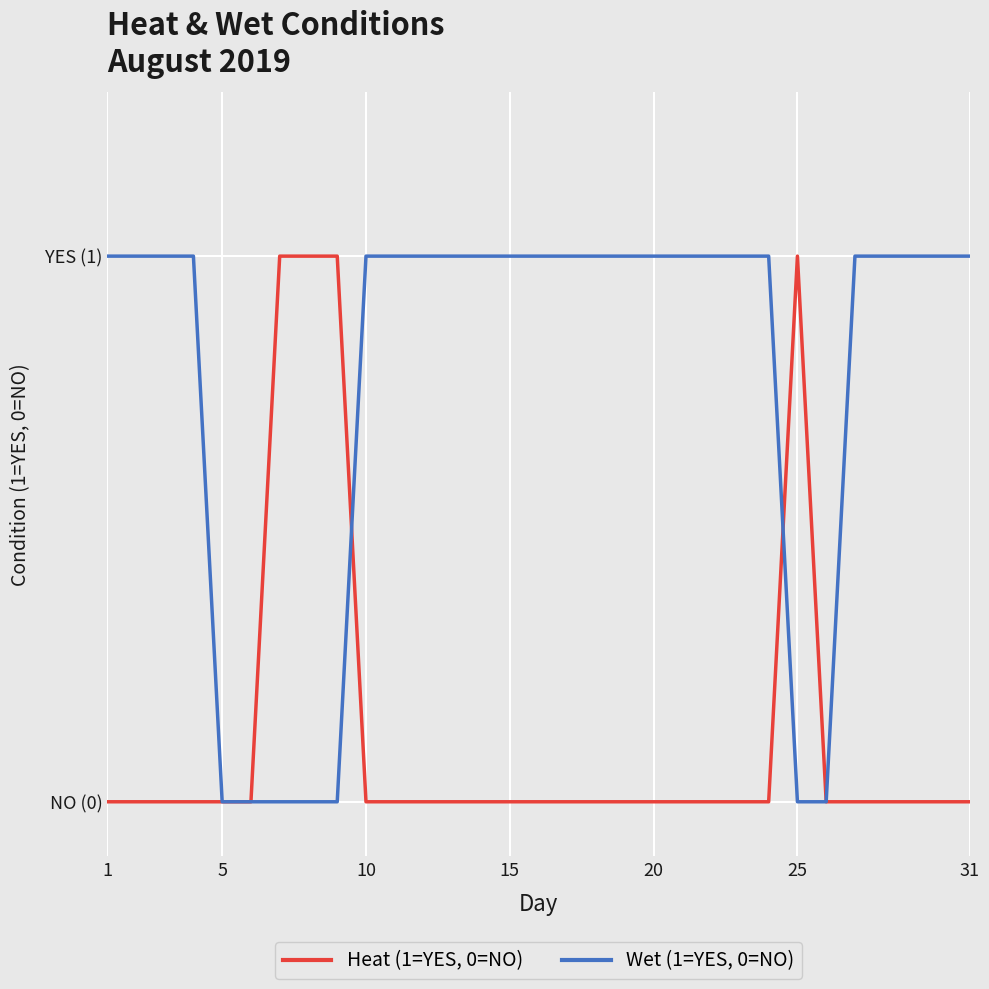

Is this an area chart (filled region under the line)?

No